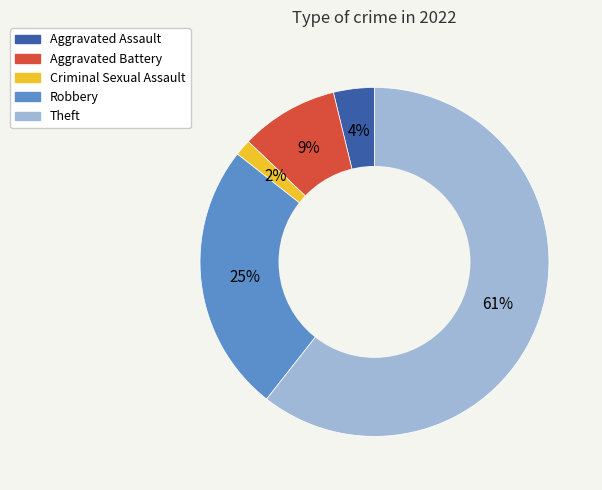

Does any single category account for the majority?

Yes